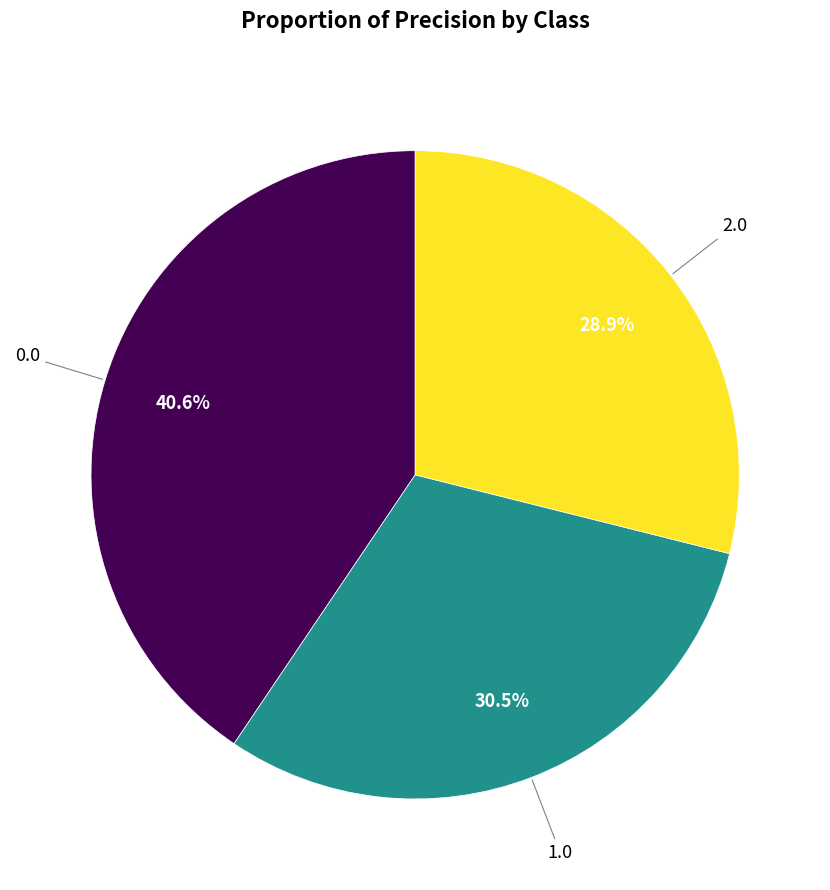

Is there any slice that represents more than half of the pie?

No